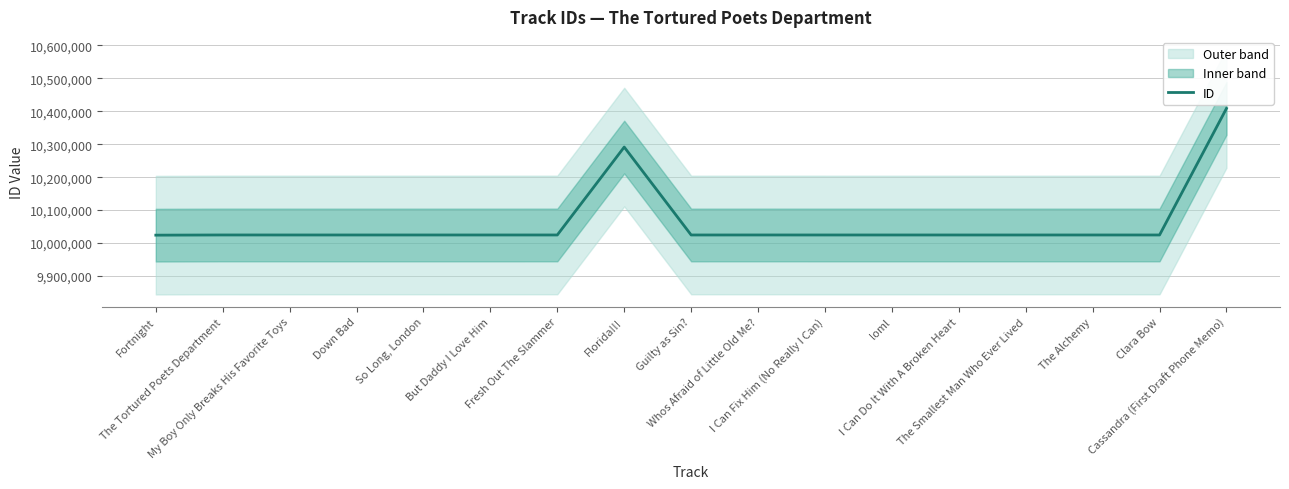

What position from the left is So Long, London?

5